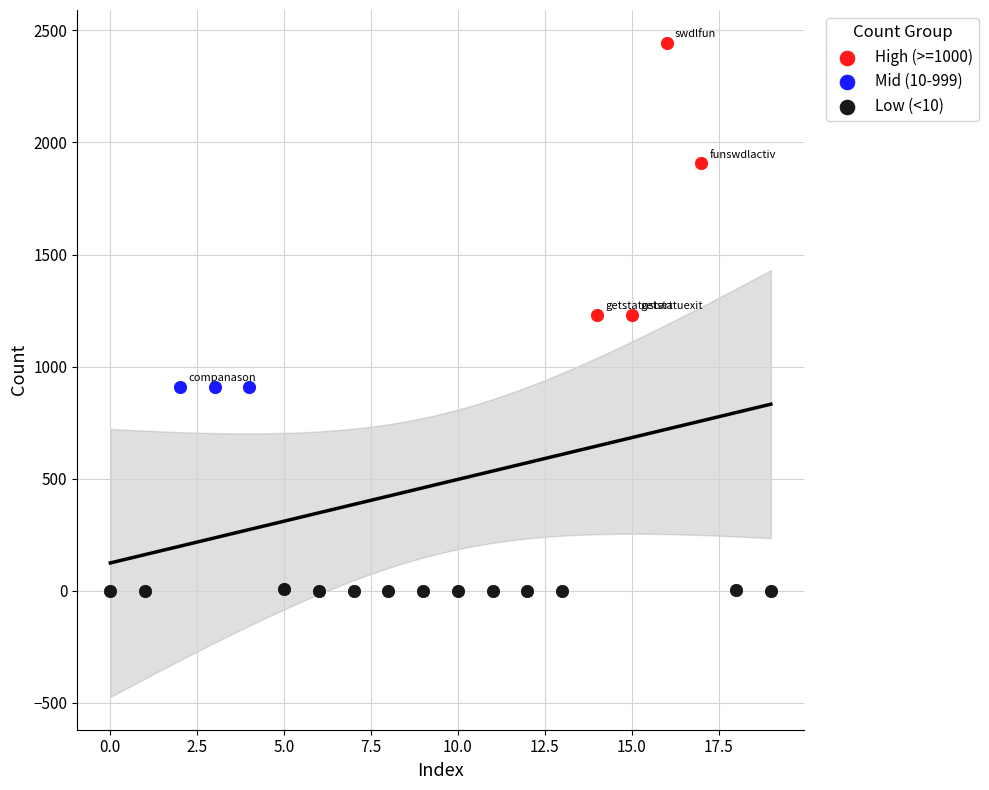

Which series reaches the maximum Y coordinate?

High (>=1000)